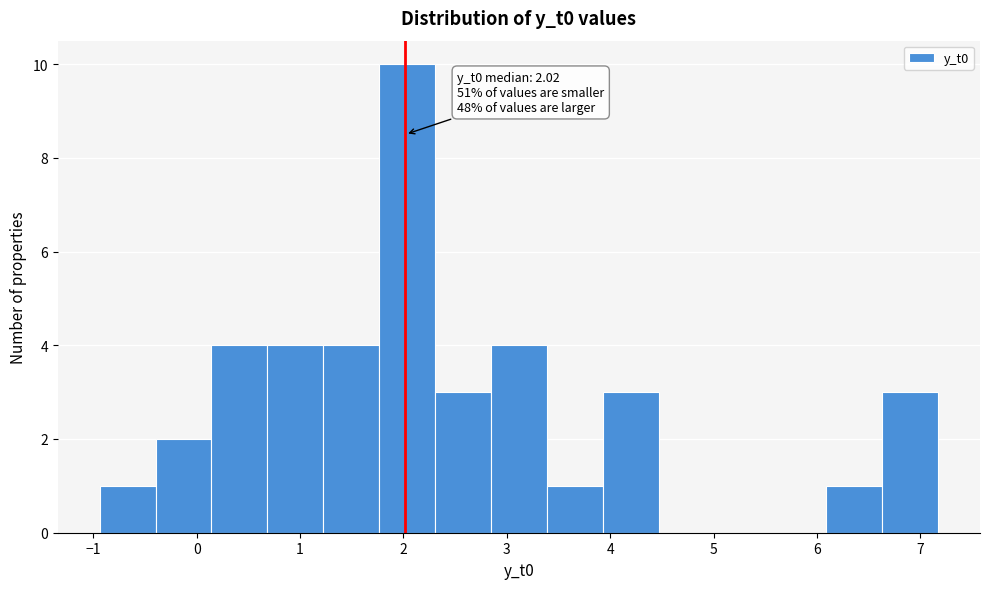

Which range on the x-axis has the tallest bar?

1.8 to 2.3